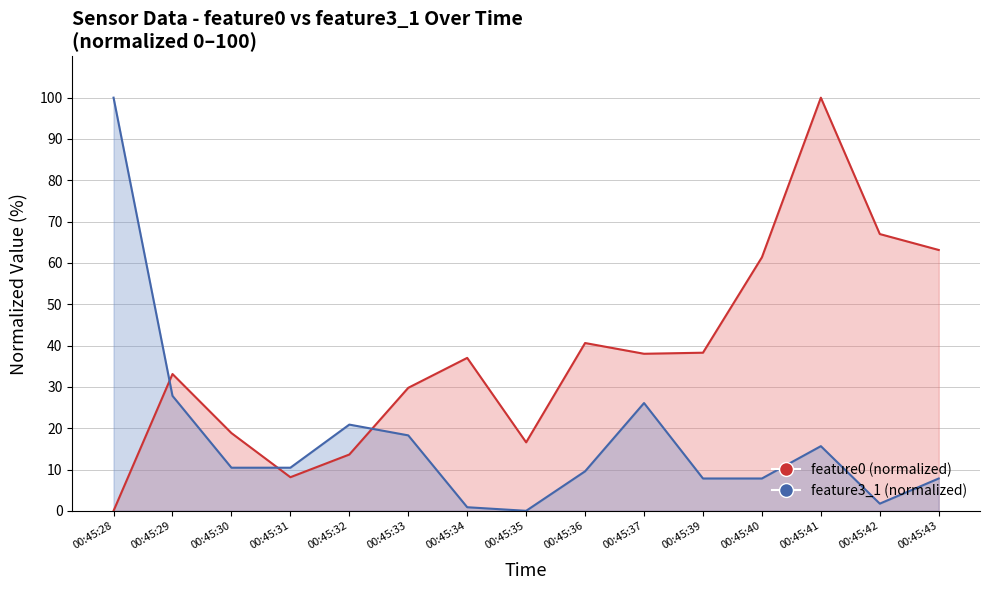

How many interior local peaks does the feature3_1 (normalized) series have?

3